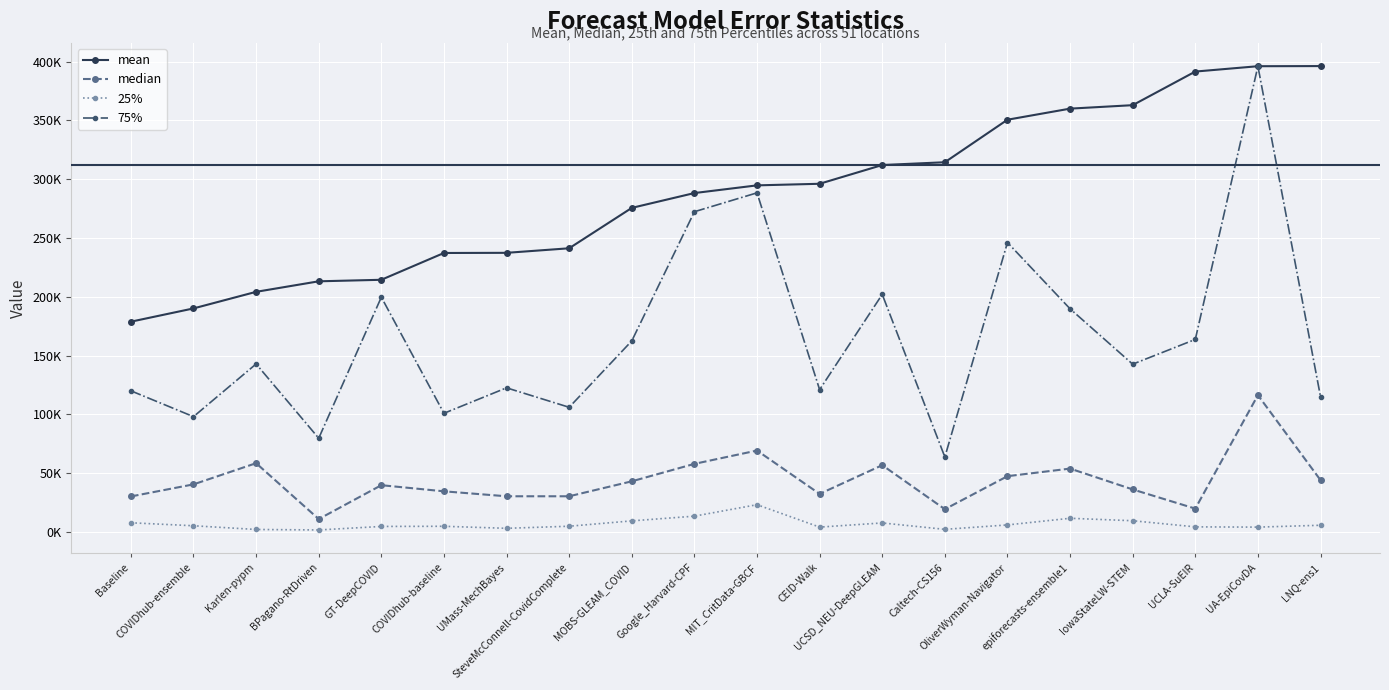

What is the difference between the maximum and second lowest values in the 25% series?

21069.9